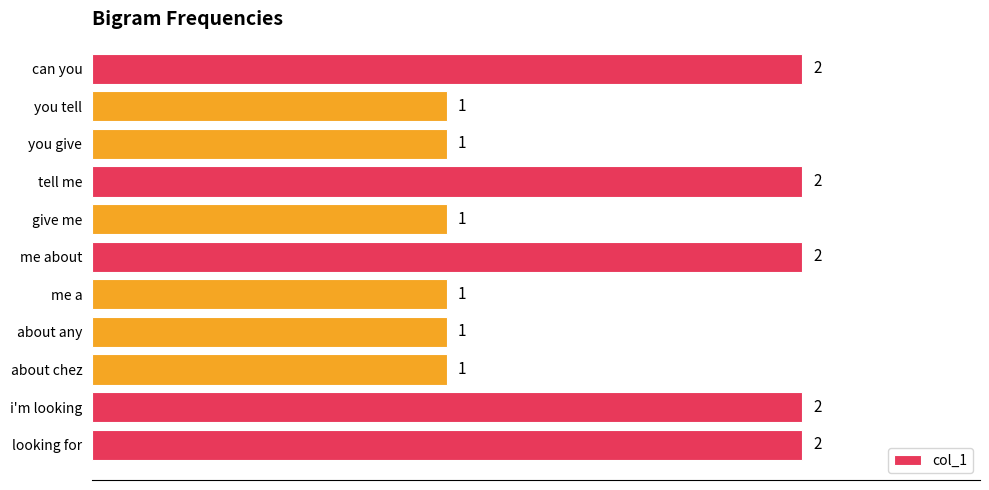

Is it true that the value at i'm looking is 2?

True